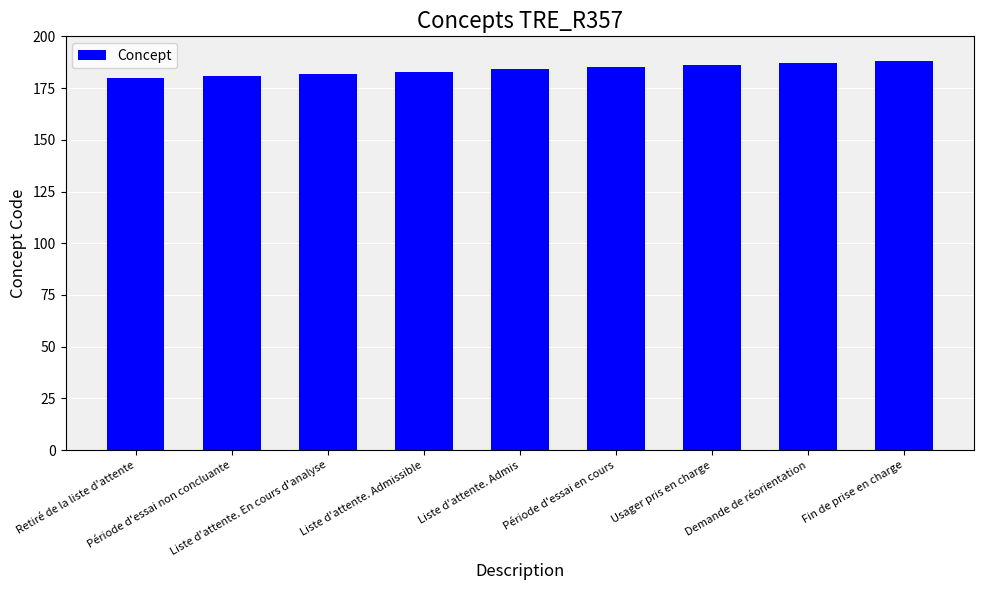

What position from the left is Usager pris en charge?

7